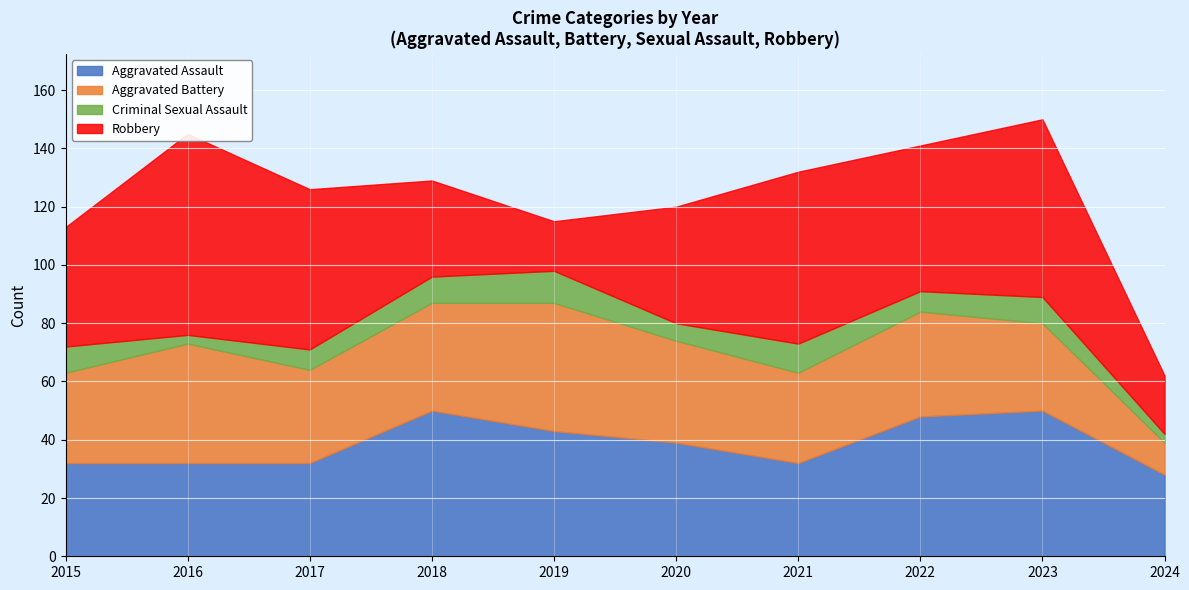

What is the highest value of the Aggravated Assault series?

50